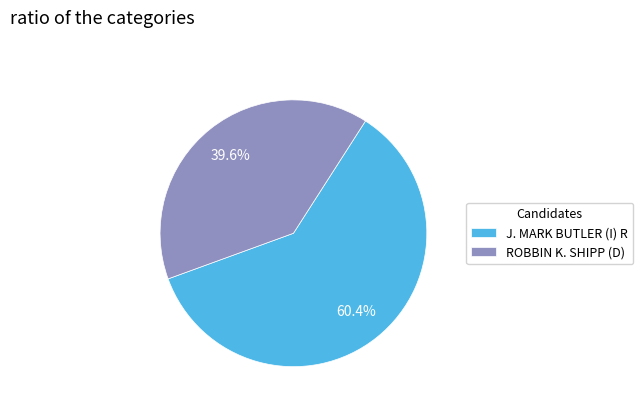

What is the ratio of the value at ROBBIN K. SHIPP (D) to the value at J. MARK BUTLER (I) R?

0.7